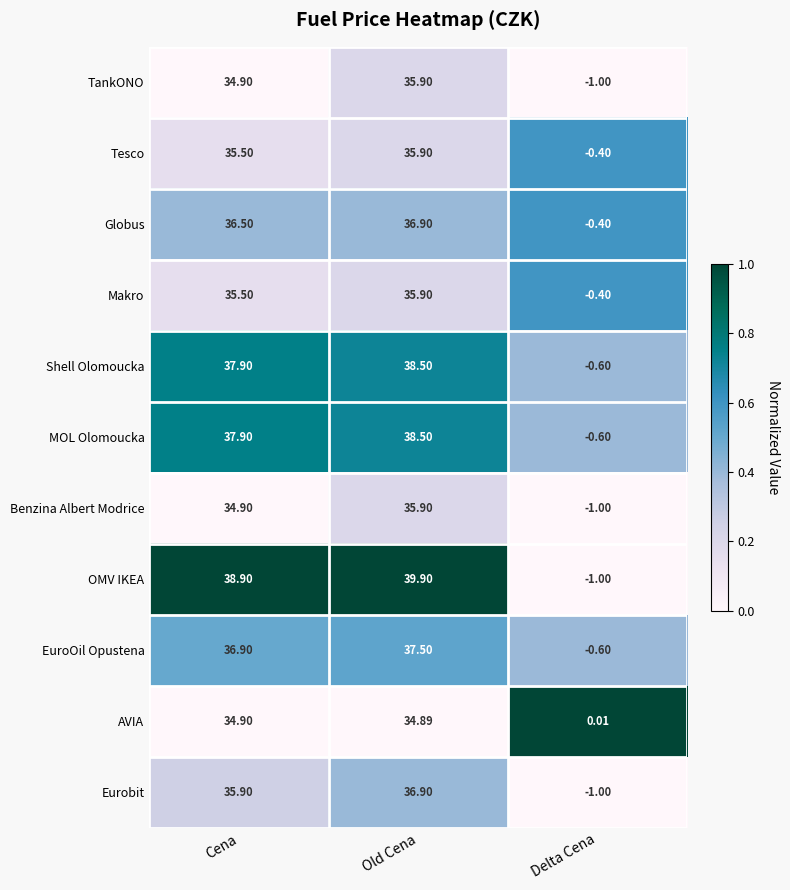

Rank the categories by TankONO value from lowest to highest.

Delta Cena, Cena, Old Cena